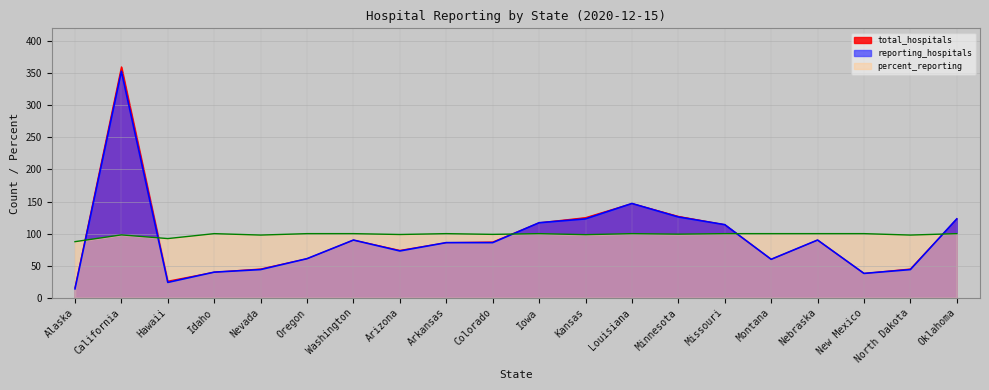

What is the difference between the second highest and second lowest values in the reporting_hospitals series?

123.0